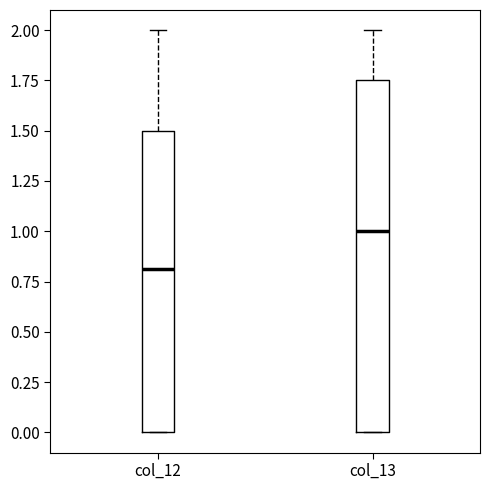

Reading left to right, transcribe this box plot: for each box, give where its median line is, the range the box spans, and where its two whiskers end, as read against the y-axis. The values are not printed on the chart, so give them approximately, as read against the axis.

col_12: median 0.80, box 0.00 to 1.50, whiskers 0.00 to 2.00
col_13: median 1.00, box 0.00 to 1.75, whiskers 0.00 to 2.00